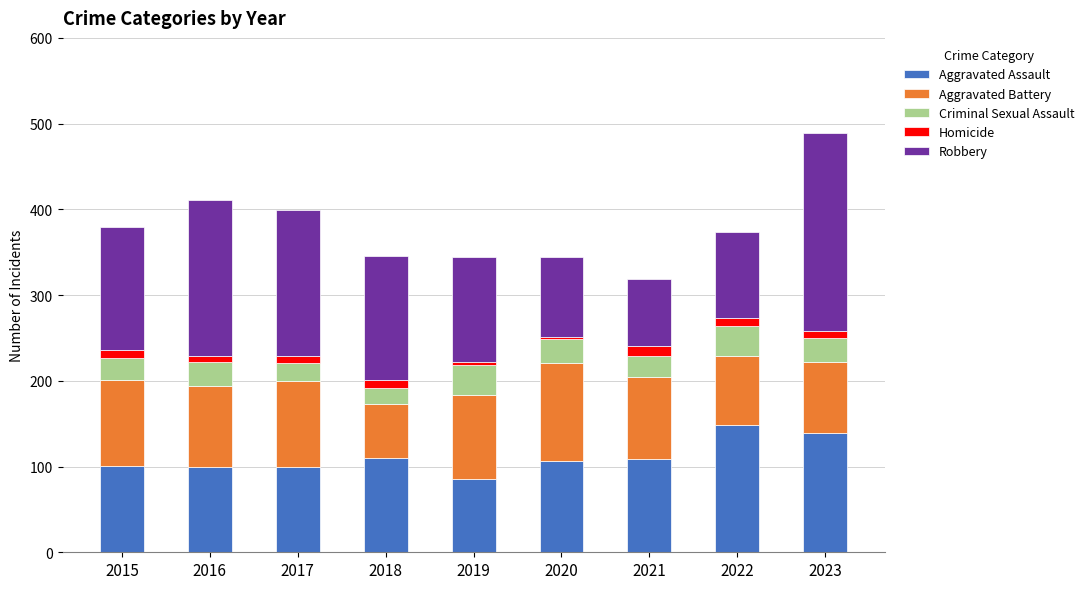

At which category is the sum across all series the highest?

2023